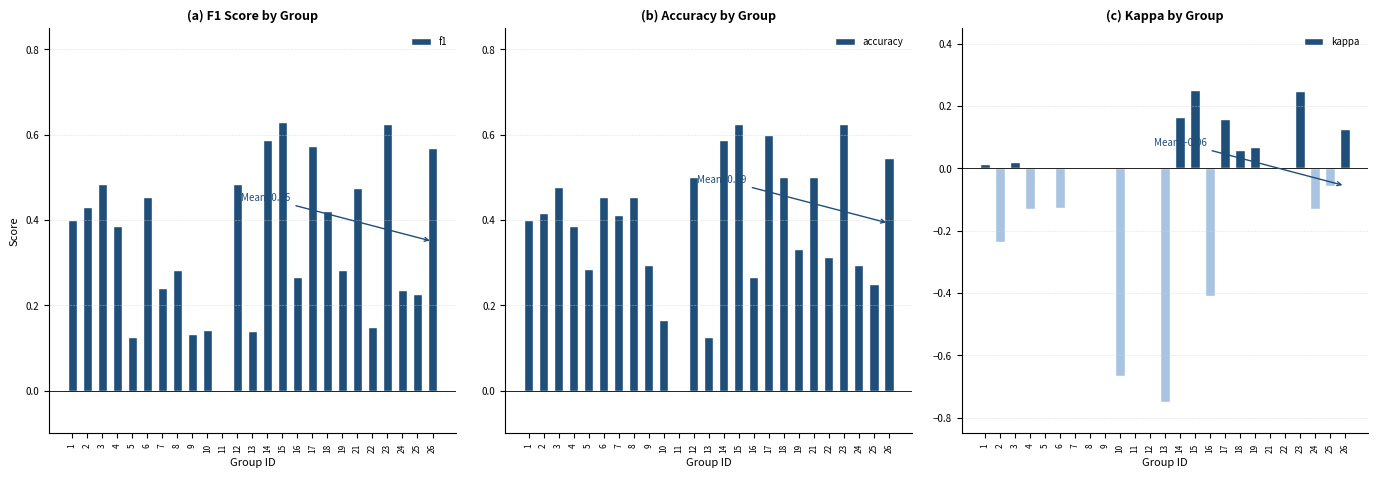

Reading left to right, list all the values displayed in this chart.

f1: 1=0.4	2=0.4	3=0.5	4=0.4	5=0.1	6=0.5	7=0.2	8=0.3	9=0.1	10=0.1	11=0.0	12=0.5	13=0.1	14=0.6	15=0.6	16=0.3	17=0.6	18=0.4	19=0.3	21=0.5	22=0.1	23=0.6	24=0.2	25=0.2	26=0.6
accuracy: 1=0.4	2=0.4	3=0.5	4=0.4	5=0.3	6=0.5	7=0.4	8=0.5	9=0.3	10=0.2	11=0.0	12=0.5	13=0.1	14=0.6	15=0.6	16=0.3	17=0.6	18=0.5	19=0.3	21=0.5	22=0.3	23=0.6	24=0.3	25=0.2	26=0.5
kappa: 1=0.0	2=-0.2	3=0.0	4=-0.1	5=0.0	6=-0.1	7=0.0	8=0.0	9=0.0	10=-0.7	11=0.0	12=0.0	13=-0.8	14=0.2	15=0.2	16=-0.4	17=0.2	18=0.1	19=0.1	21=0.0	22=0.0	23=0.2	24=-0.1	25=-0.1	26=0.1